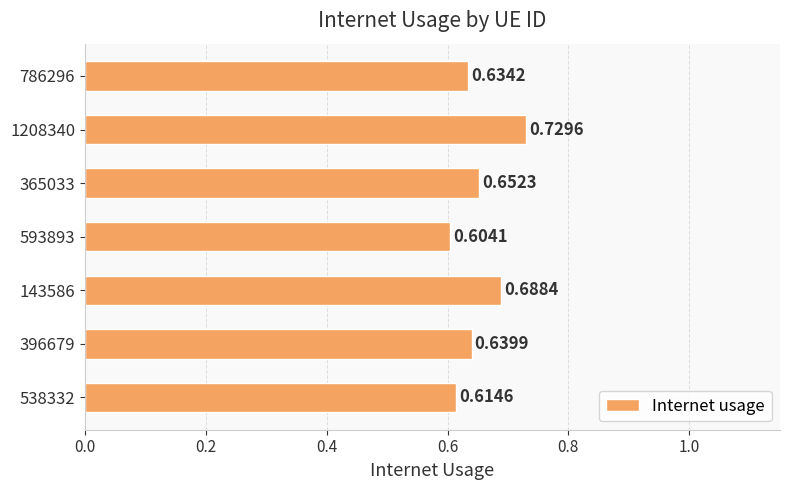

At which category does the chart reach its peak across all series?

1208340